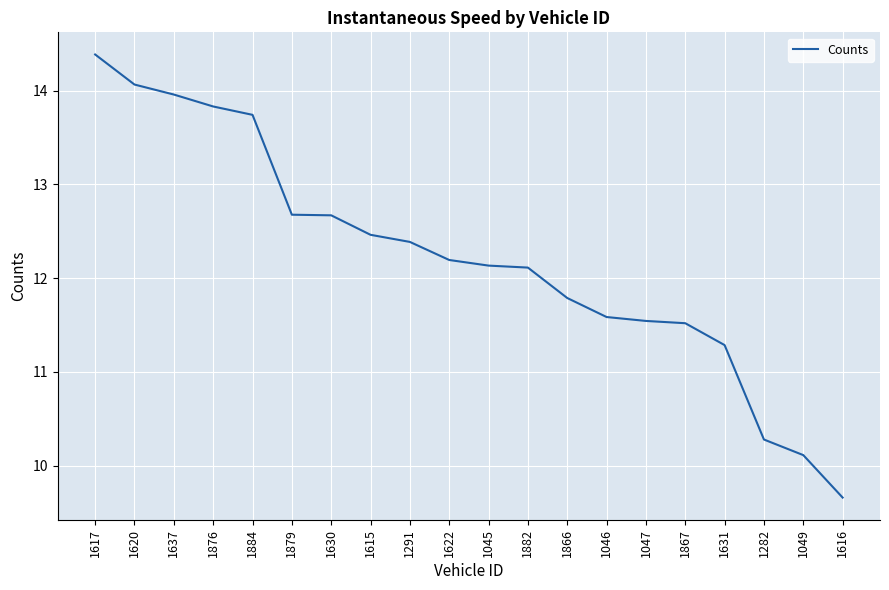

Reading right to left, list all the values displayed in this chart.

1616=9.7	1049=10.1	1282=10.3	1631=11.3	1867=11.5	1047=11.5	1046=11.6	1866=11.8	1882=12.1	1045=12.1	1622=12.2	1291=12.4	1615=12.5	1630=12.7	1879=12.7	1884=13.7	1876=13.8	1637=14.0	1620=14.1	1617=14.4